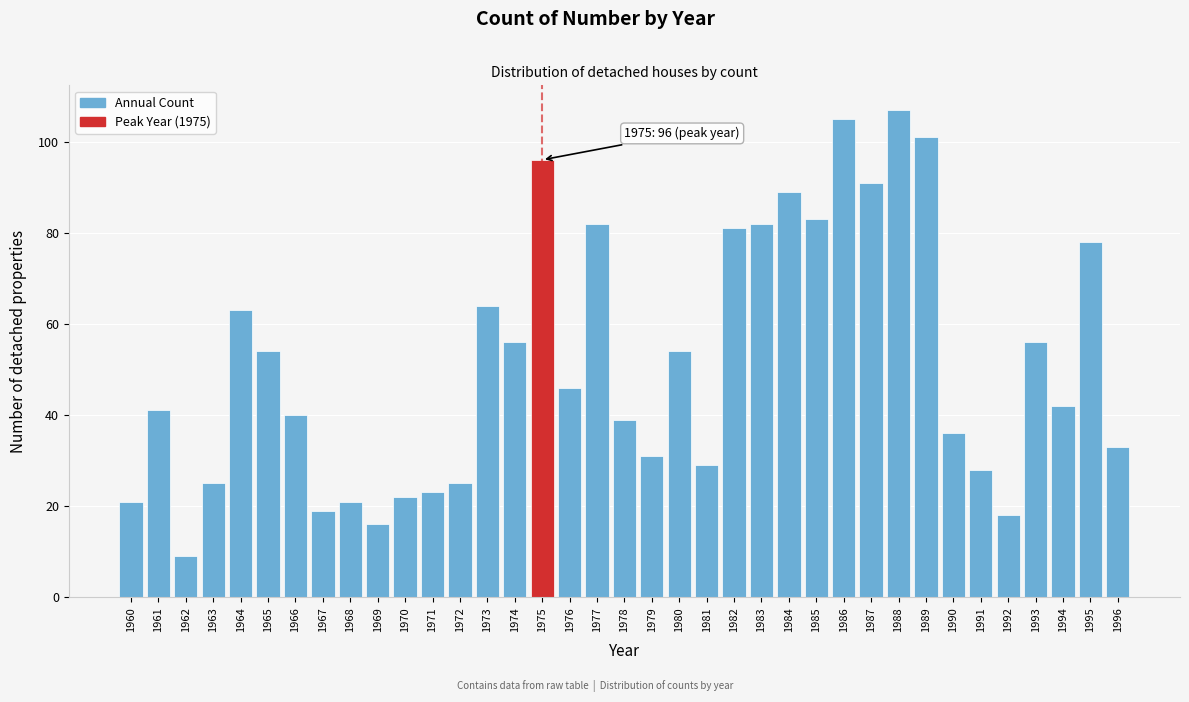

The value at 1973 is 64. True or false?

True